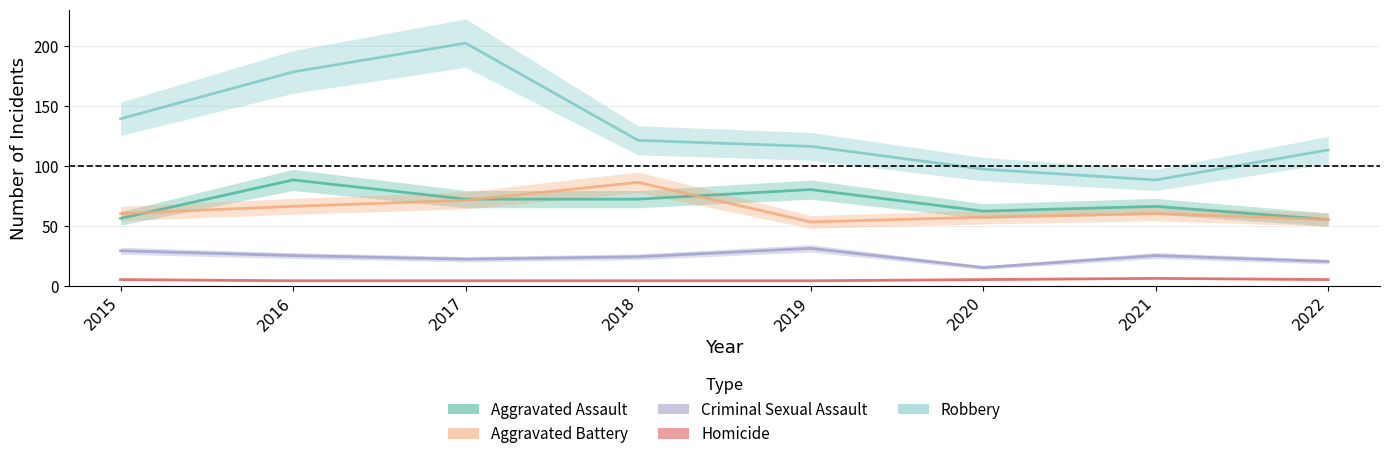

How many data points does each series have?

8